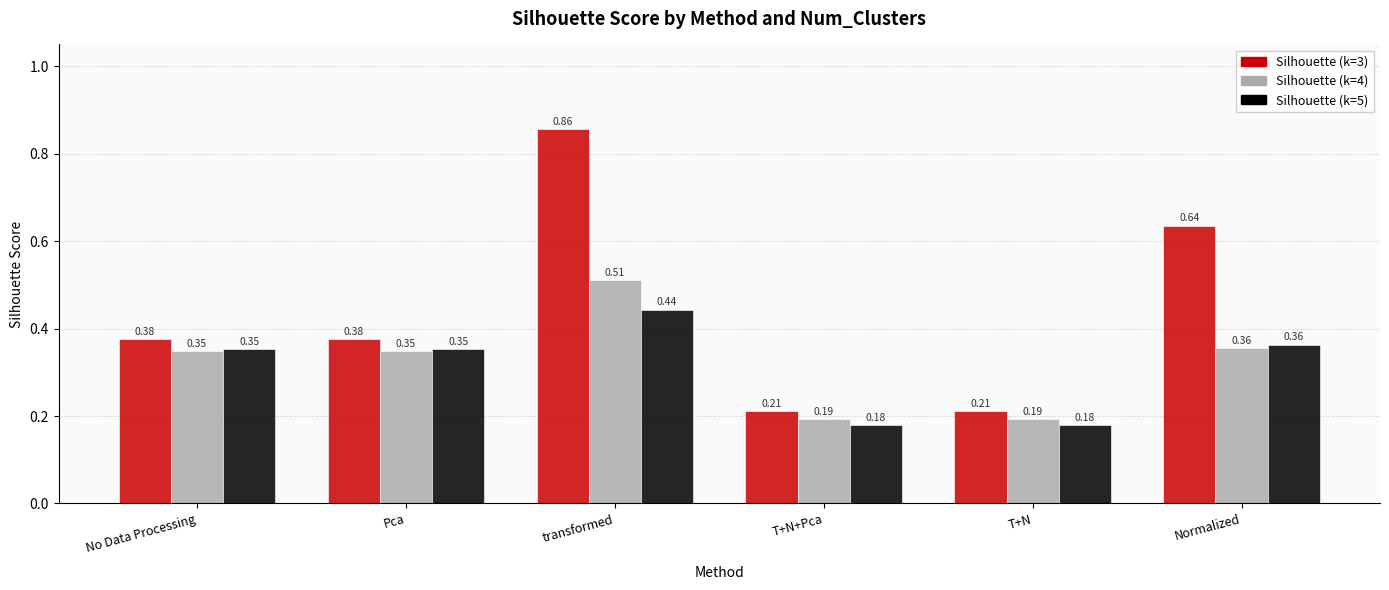

Rank the series by their maximum value, from highest to lowest.

Silhouette (k=3), Silhouette (k=4), Silhouette (k=5)